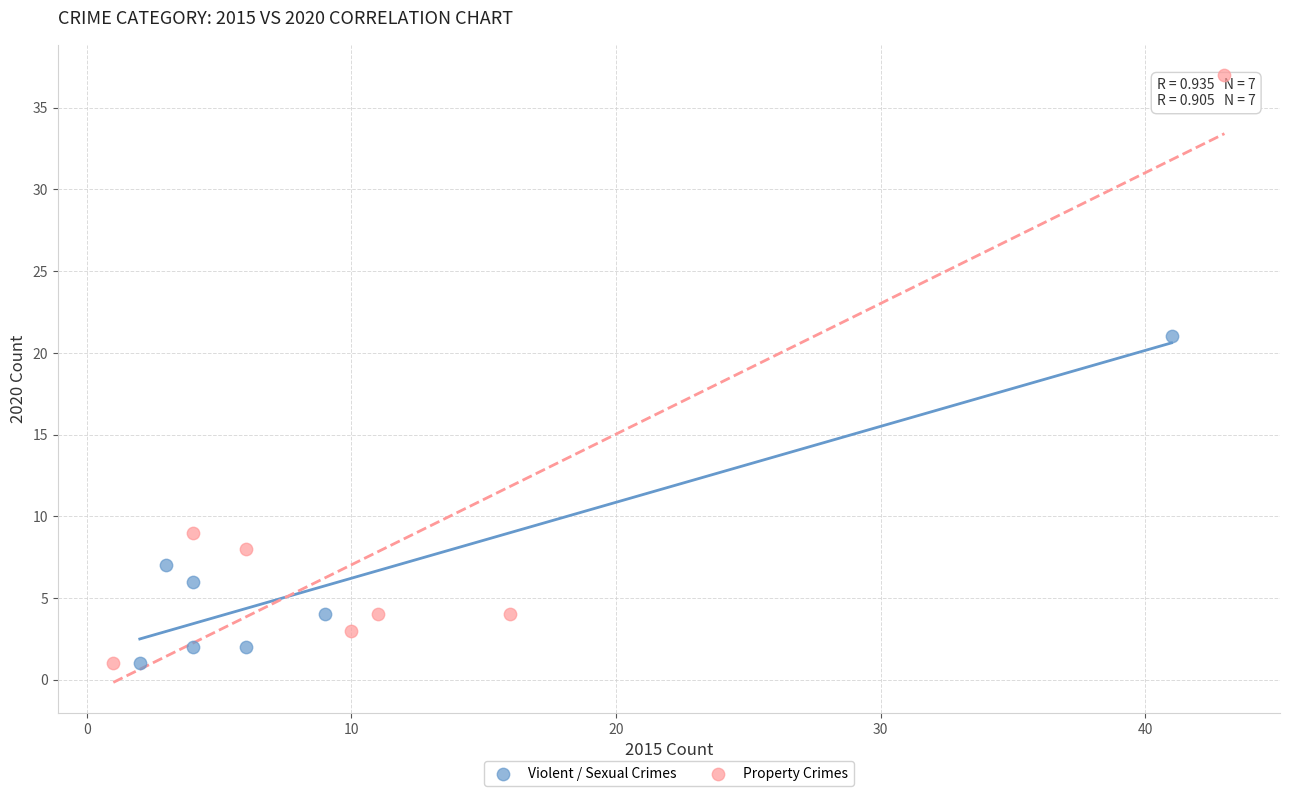

Which series has the largest Y range (max minus min)?

Property Crimes